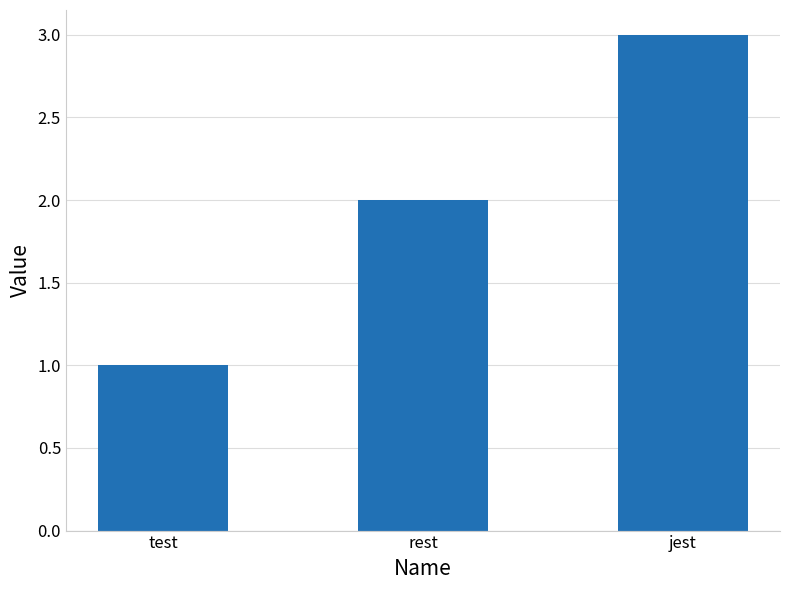

Rank the categories by value from highest to lowest.

jest, rest, test